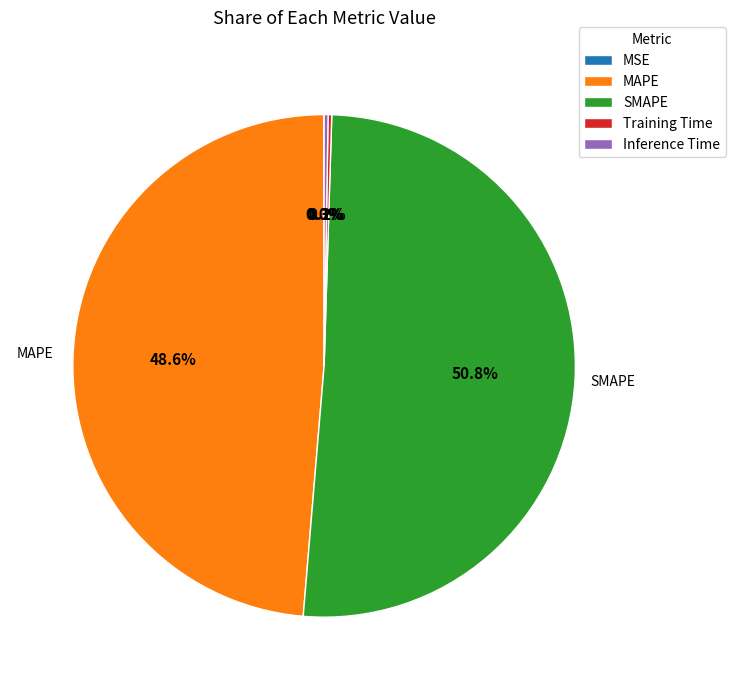

Which category has the biggest portion of the pie?

SMAPE